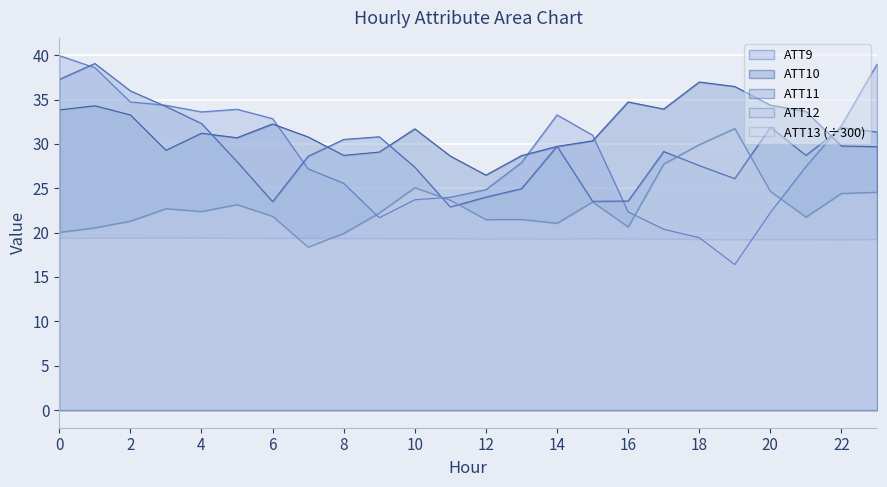

Rank the series by their maximum value, from highest to lowest.

ATT9, ATT11, ATT10, ATT12, ATT13 (÷300)